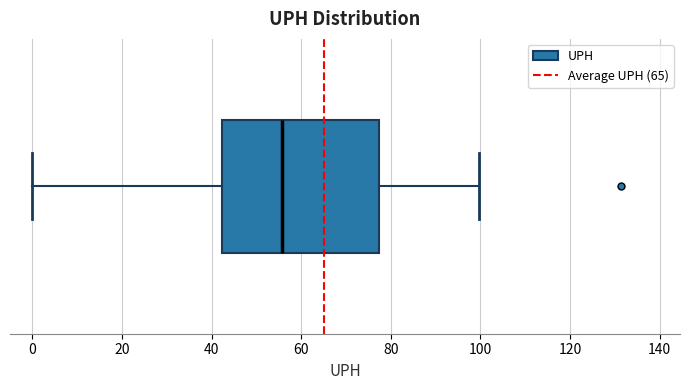

Where is the right edge of the box on the x-axis? The values are not printed on the chart, so give them approximately, as read against the axis.

78